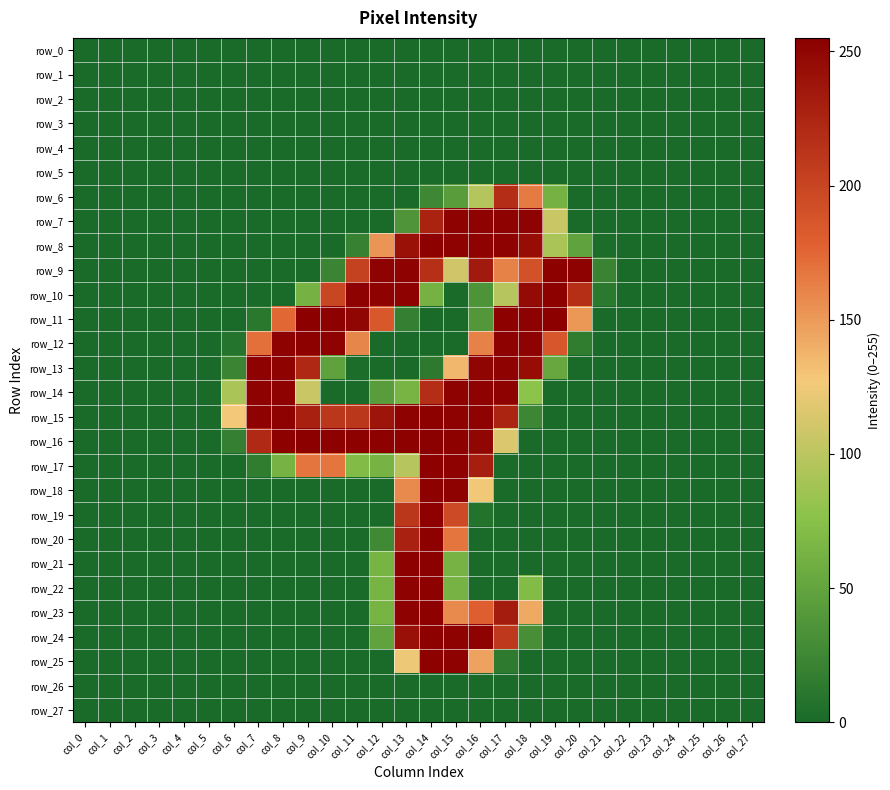

Is the value of row_27 at col_17 greater than the value of row_0 at col_20?

No